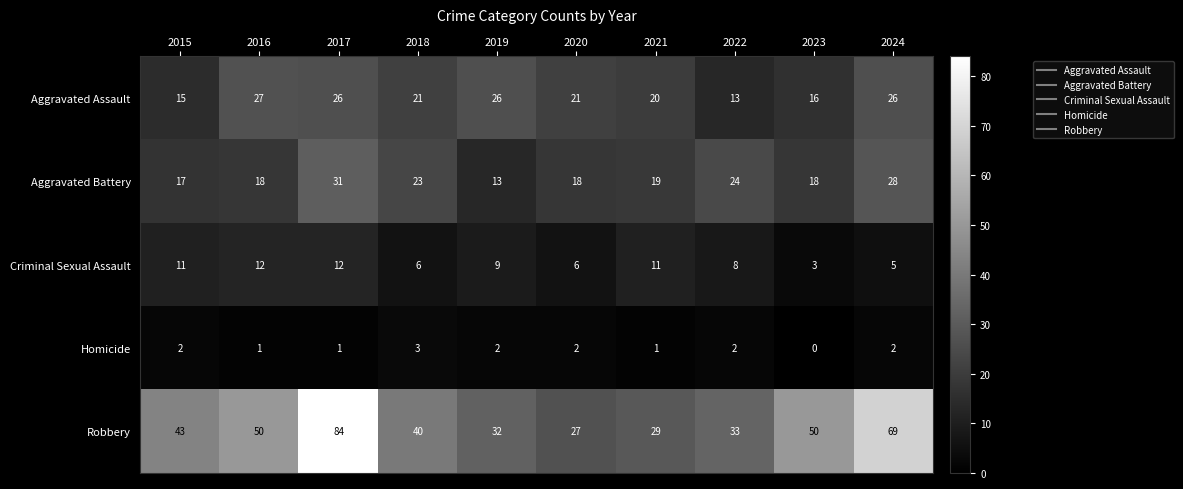

How many data points in Aggravated Assault are less than 21?

4